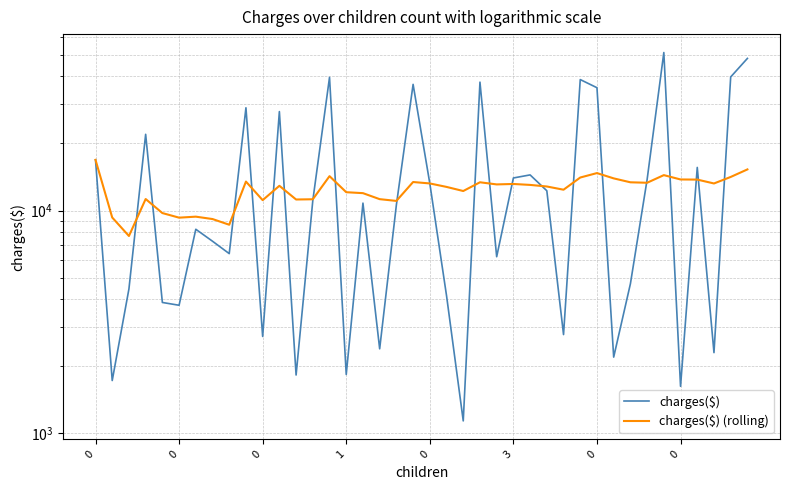

True or false: charges($) (rolling) and charges($) intersect in this chart.

True